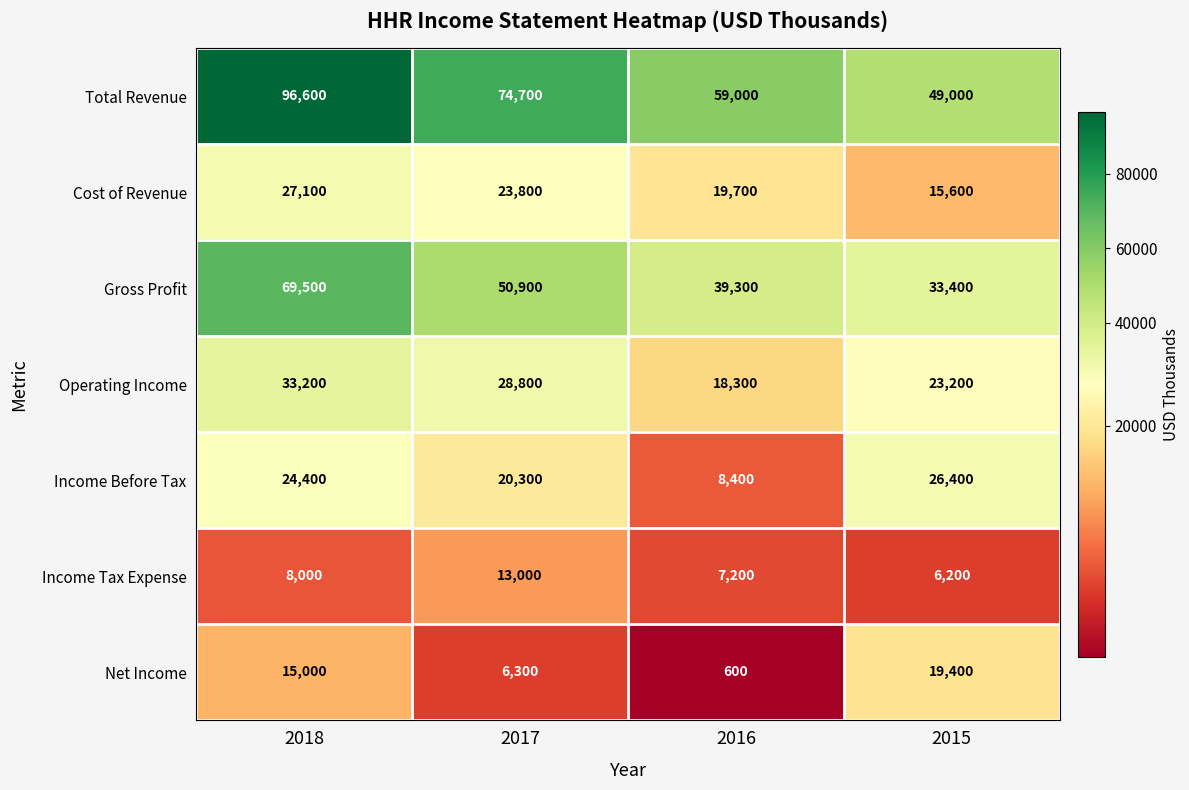

What is the smallest value displayed?

600